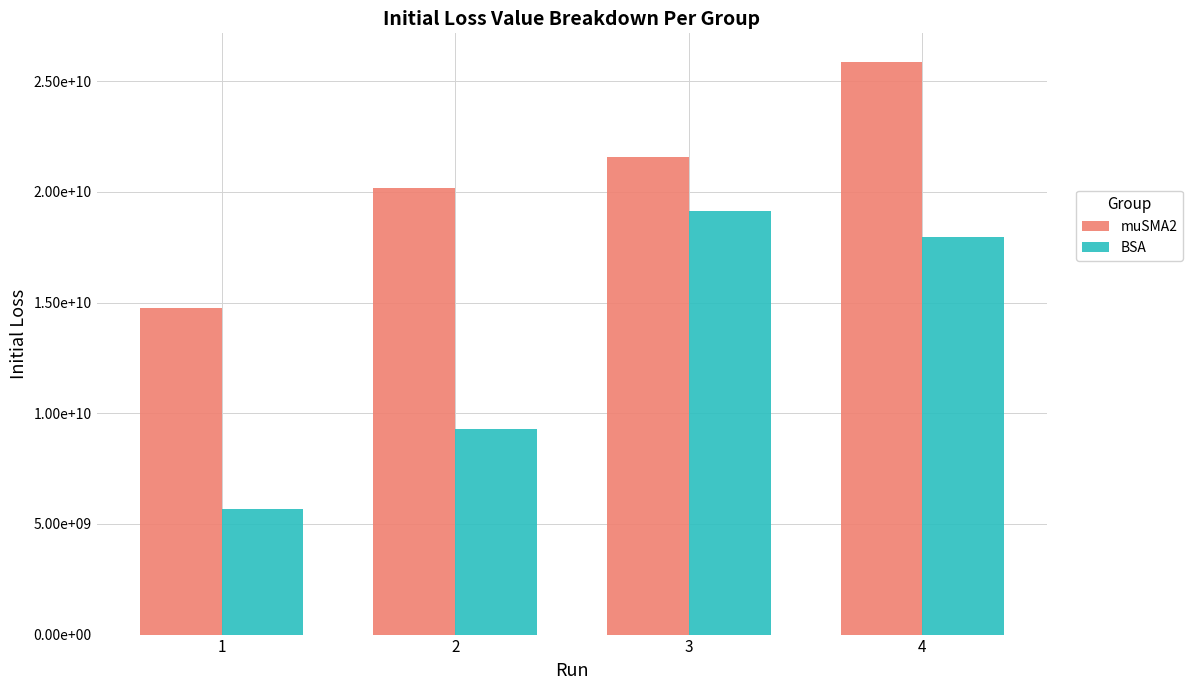

Is it true that muSMA2 equals 21560768135.9 at 3?

True